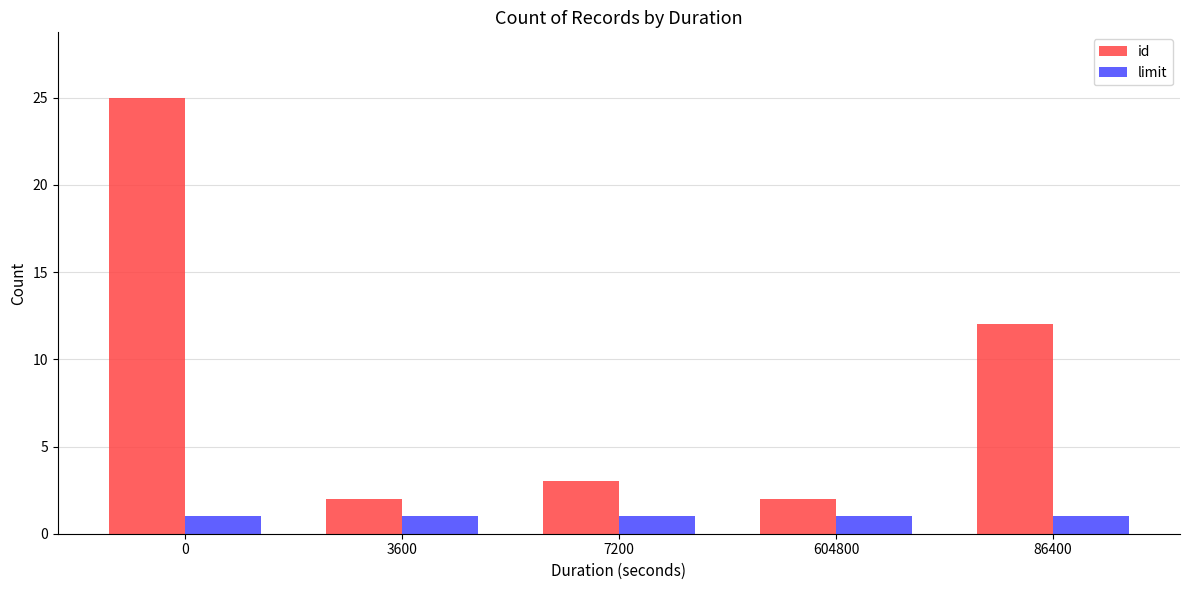

What is the highest value of the id series?

25